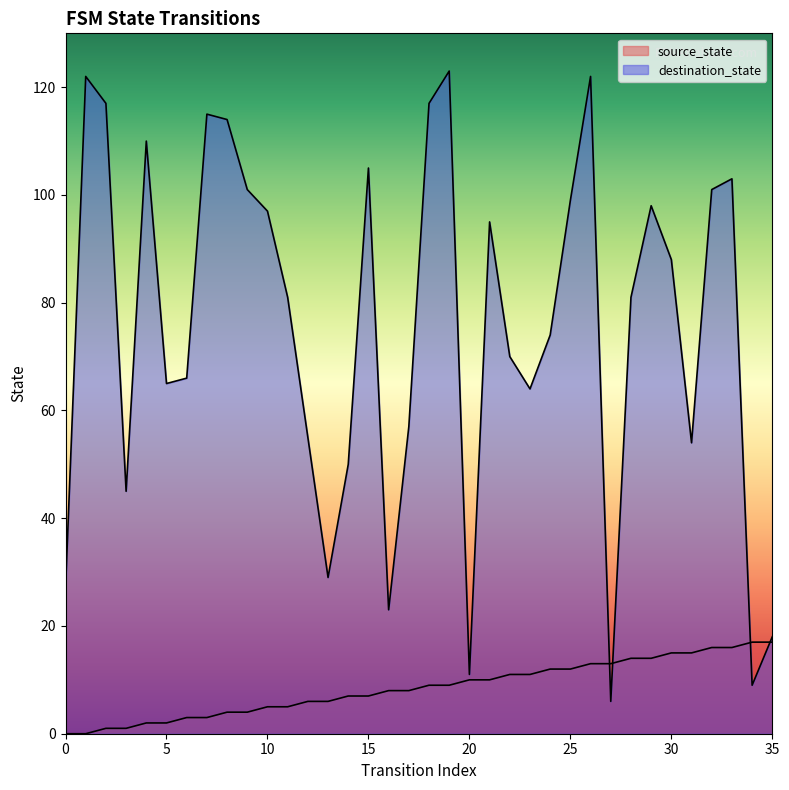

What is the highest value of the destination_state series?

123